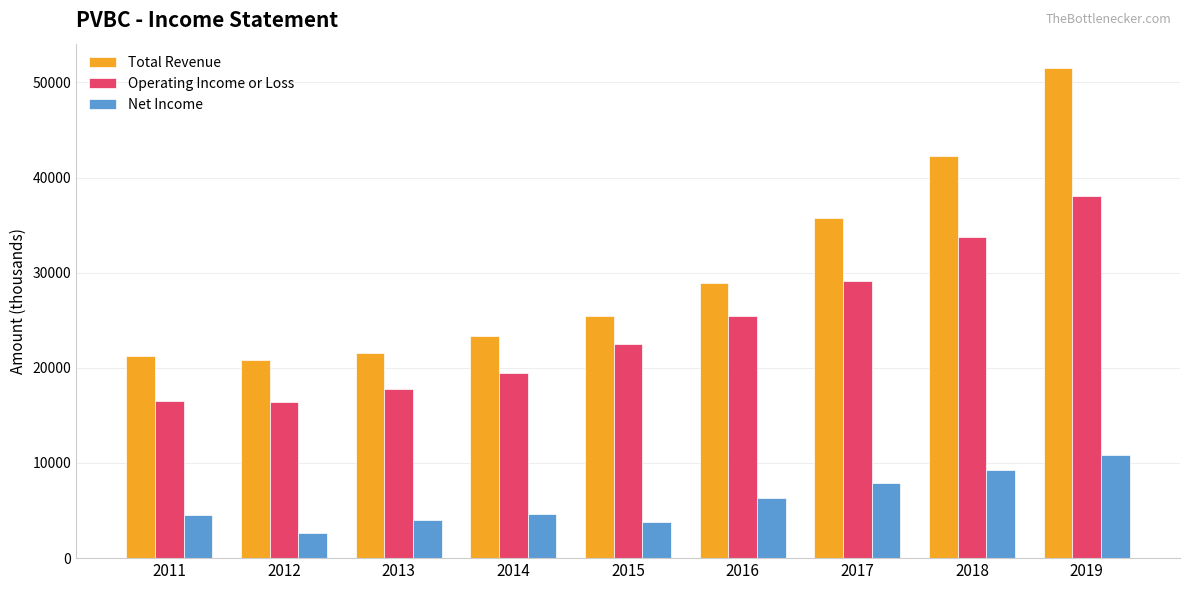

Read the Total Revenue value at 2014.

23300